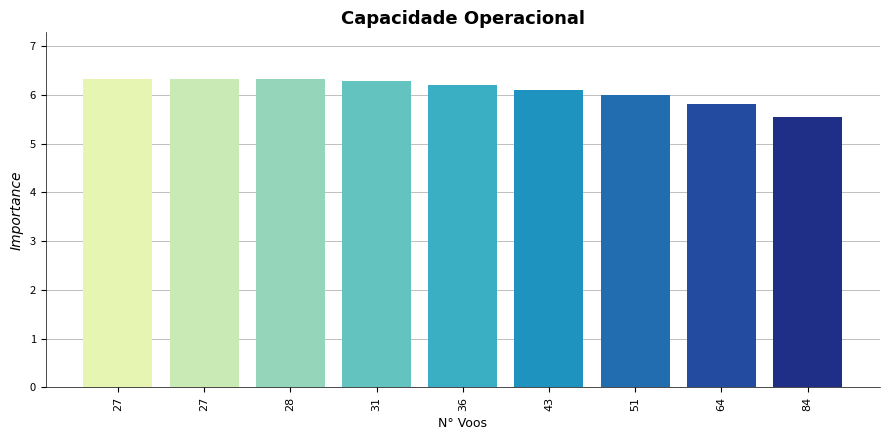

What is the value of the 6th bar from the left?

6.1